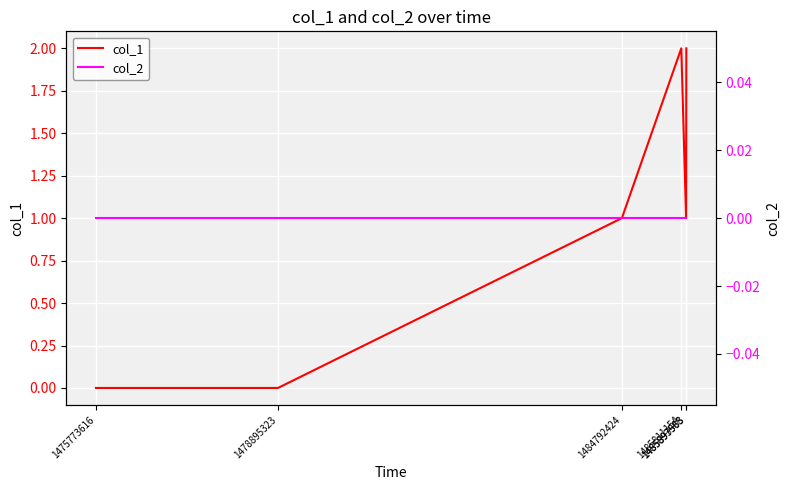

Rank the series by their average value, from lowest to highest.

col_2, col_1